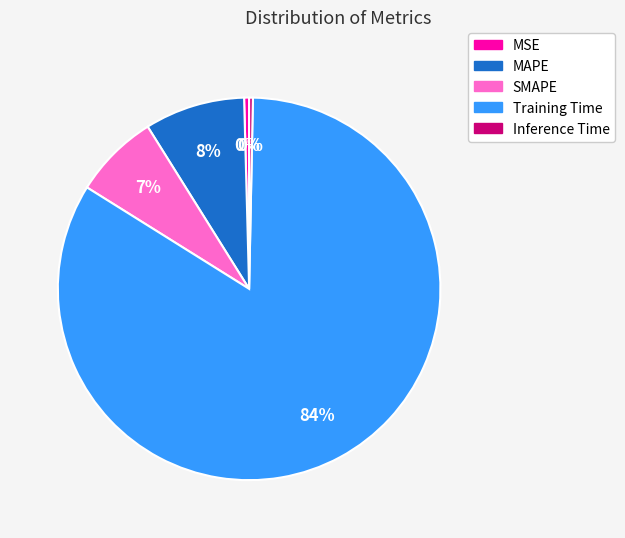

What percentage is the MAPE slice, to the nearest percent?

8%